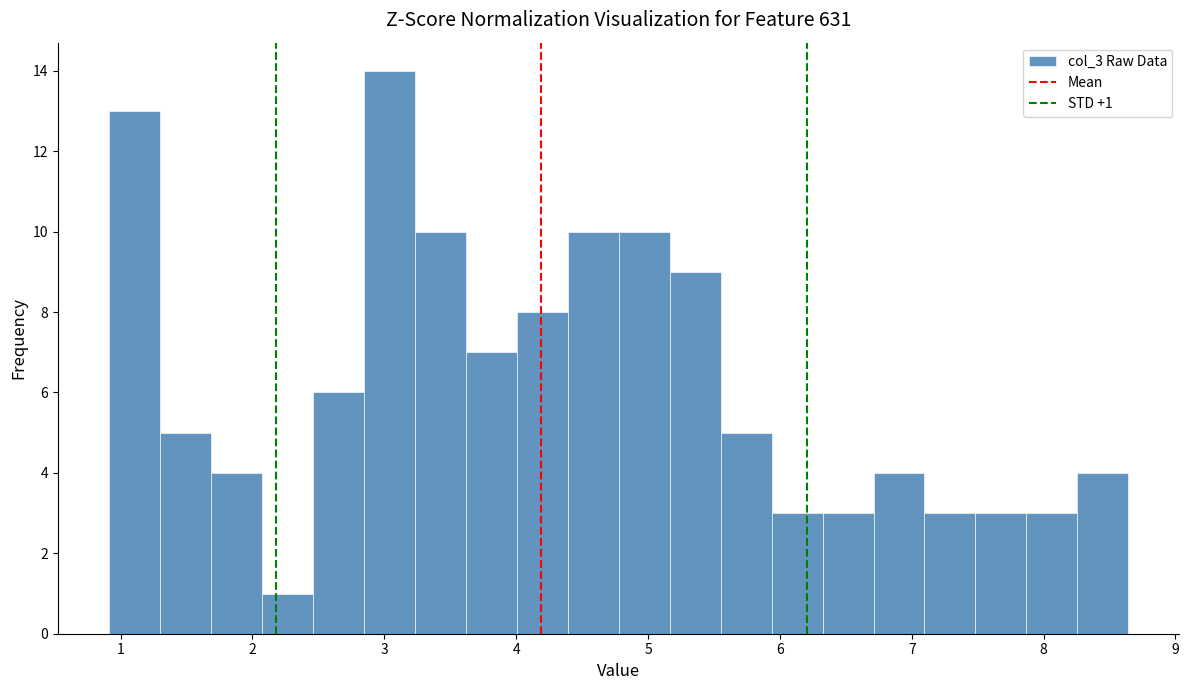

Read against the x-axis, roughly where is the centre of the tallest bar?

3.0